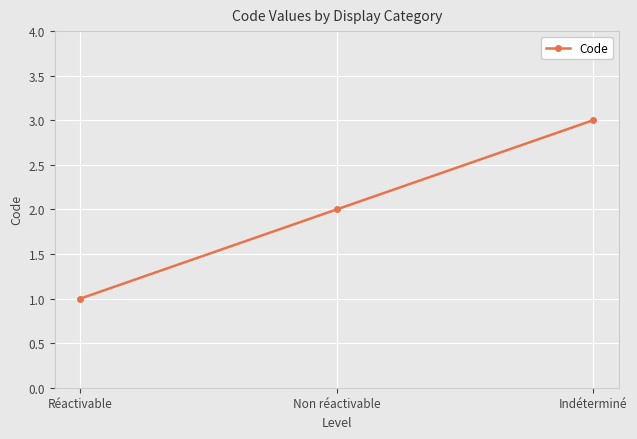

Reading left to right, transcribe all the data shown in this chart.

1	2	3